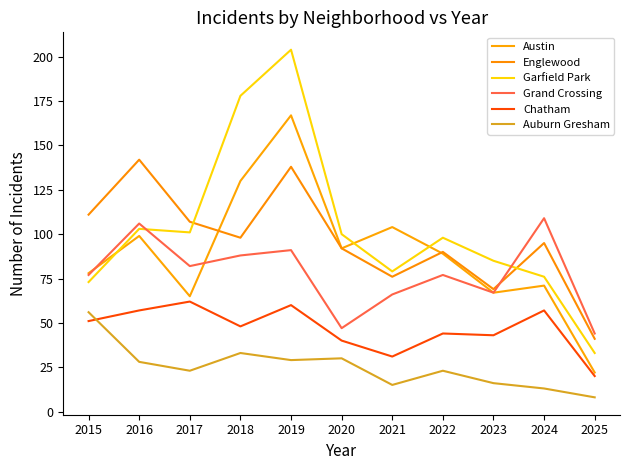

What is the value of the Garfield Park point at the 7th from the left?

79